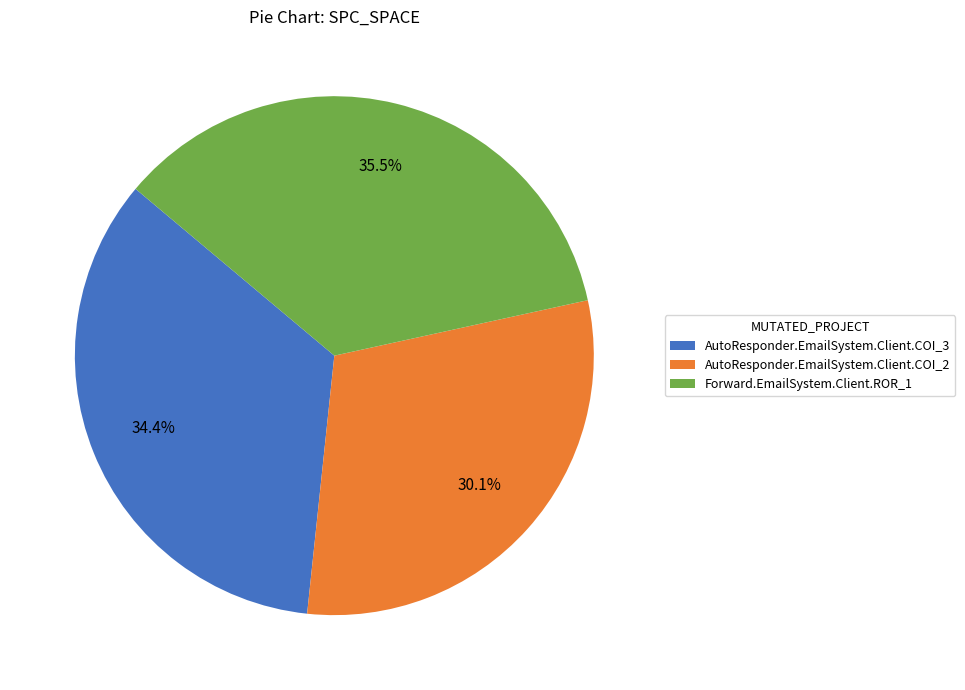

What percentage is NOT represented by Forward.EmailSystem.Client.ROR_1?

64.5%